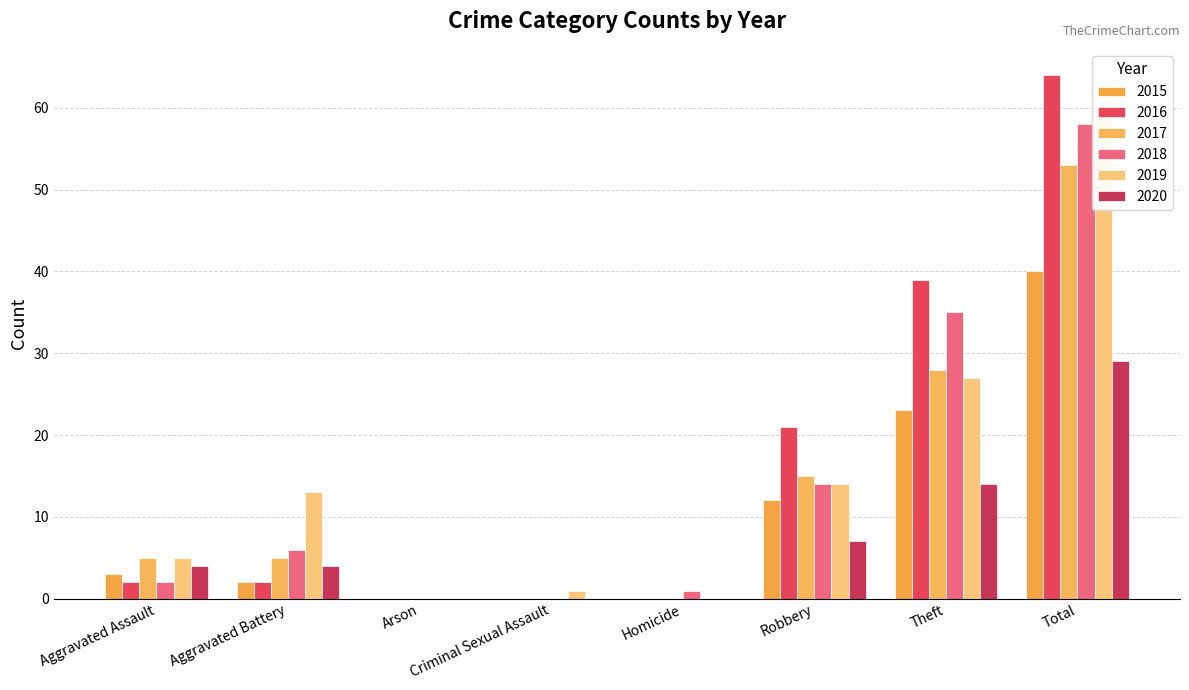

How many distinct data groups are displayed?

6